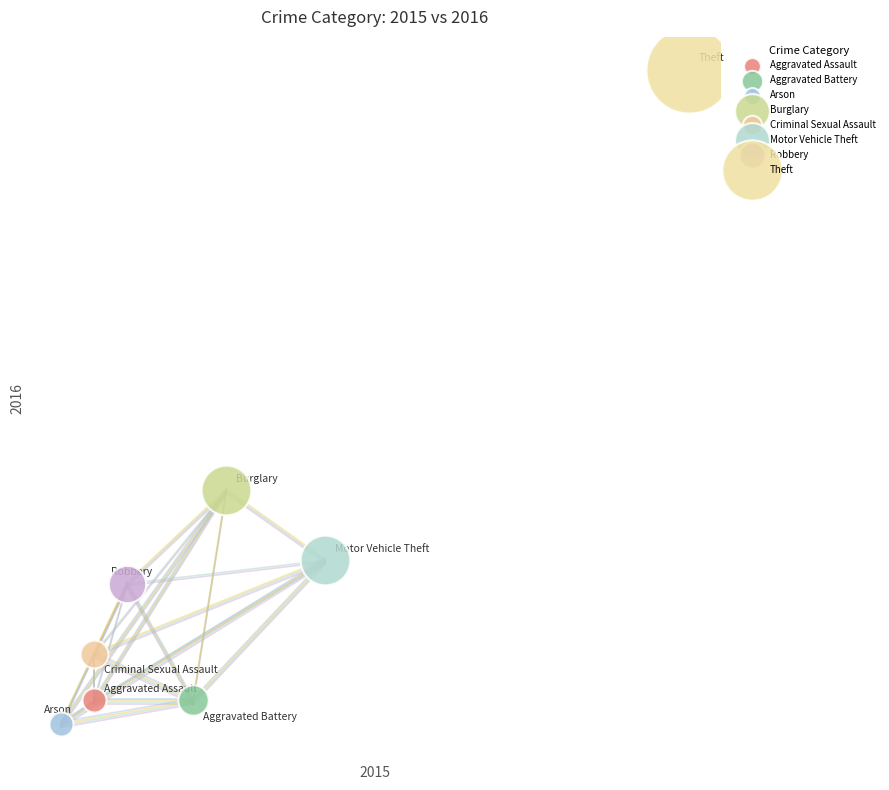

What are all the series names shown in the legend?

Aggravated Assault, Aggravated Battery, Arson, Burglary, Criminal Sexual Assault, Motor Vehicle Theft, Robbery, Theft